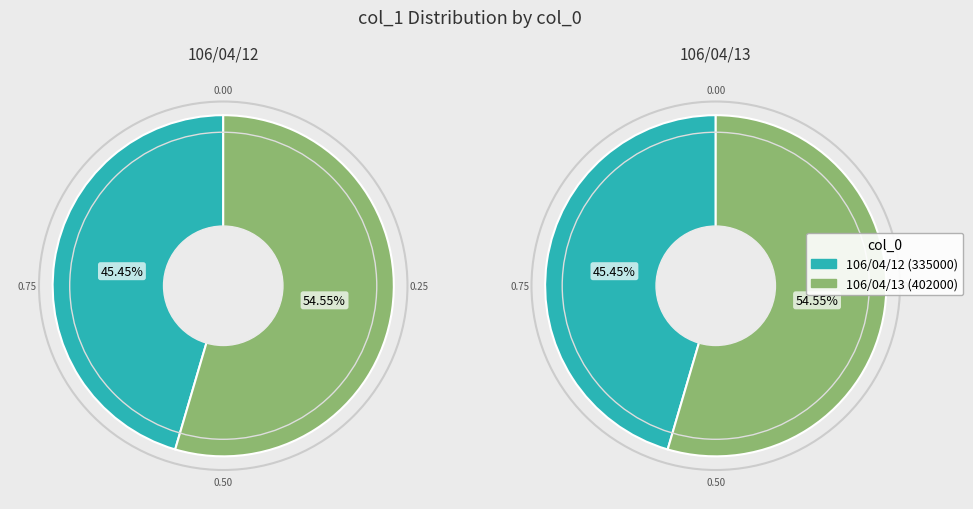

Which category has the smallest portion of the pie?

106/04/12